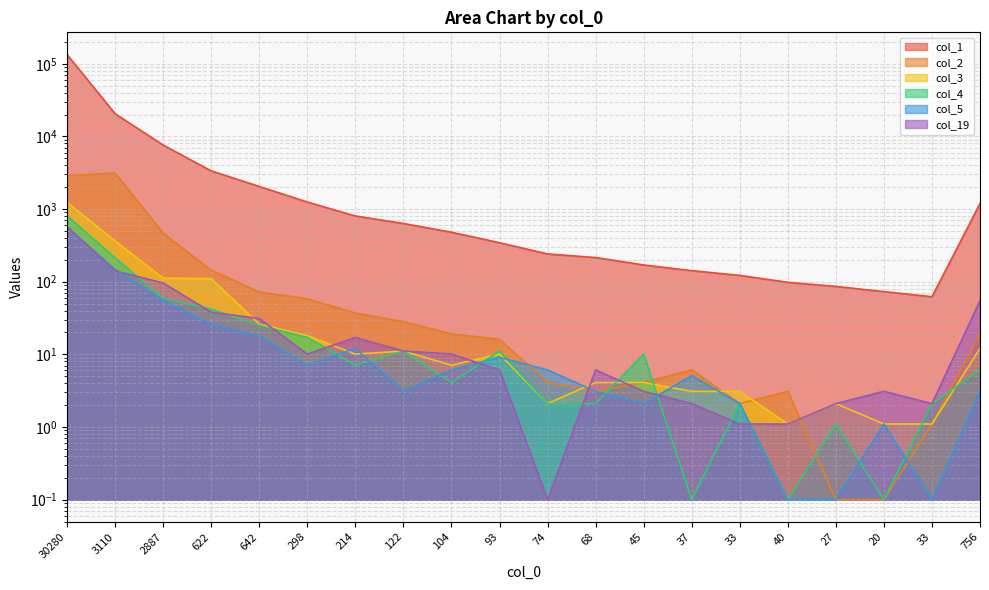

How many data points in col_19 are less than 10?

10